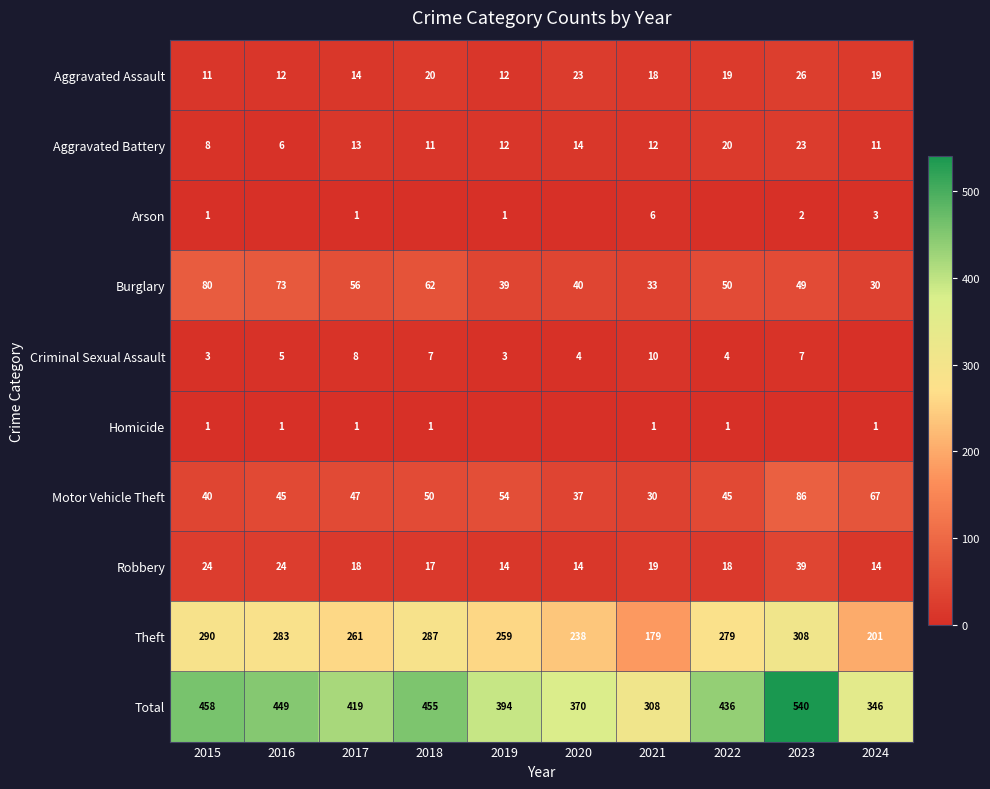

At how many categories does at least one series exceed 405?

6